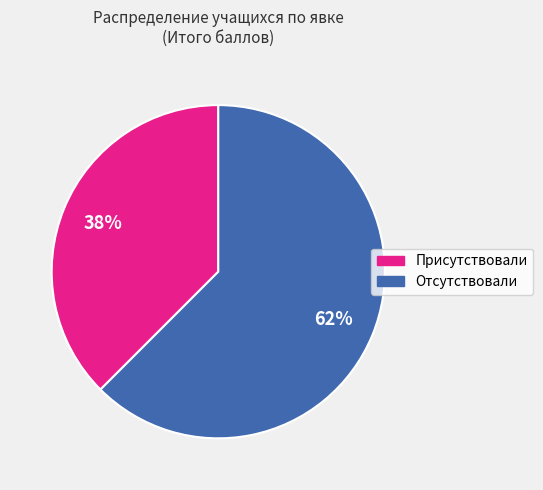

Does any single category account for the majority?

Yes